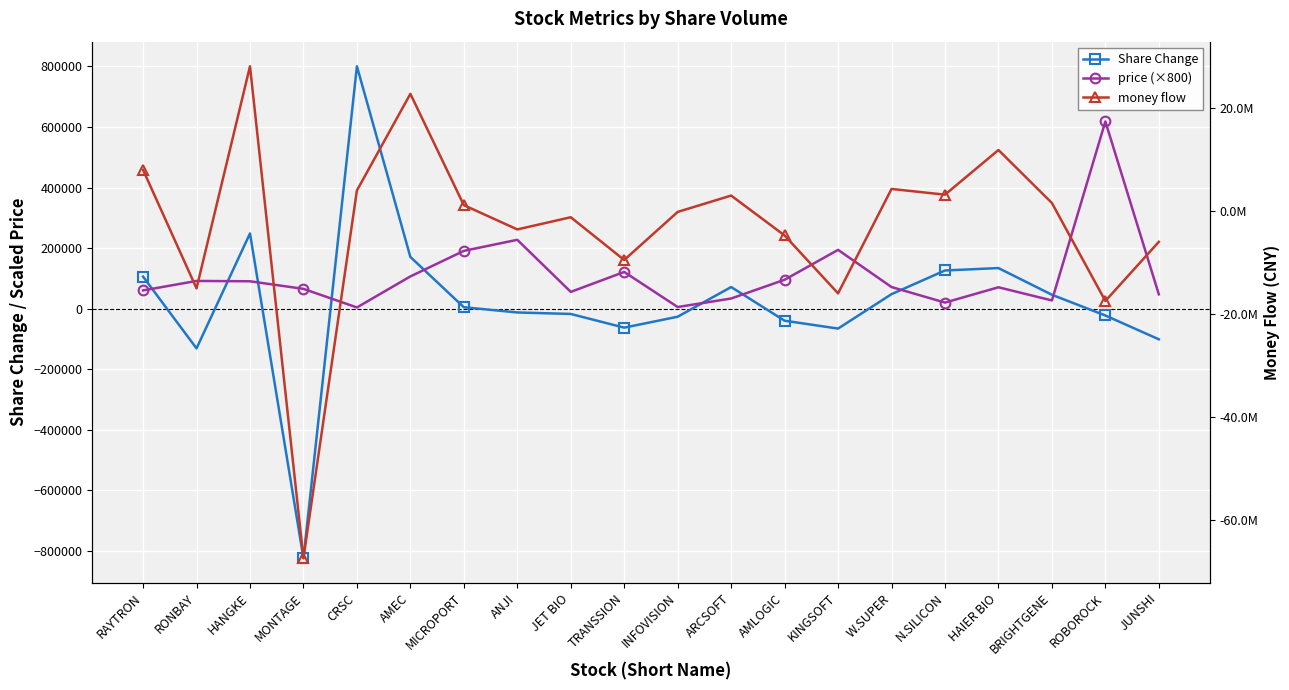

Where do price (×800) and Share Change first cross each other?

RAYTRON and RONBAY